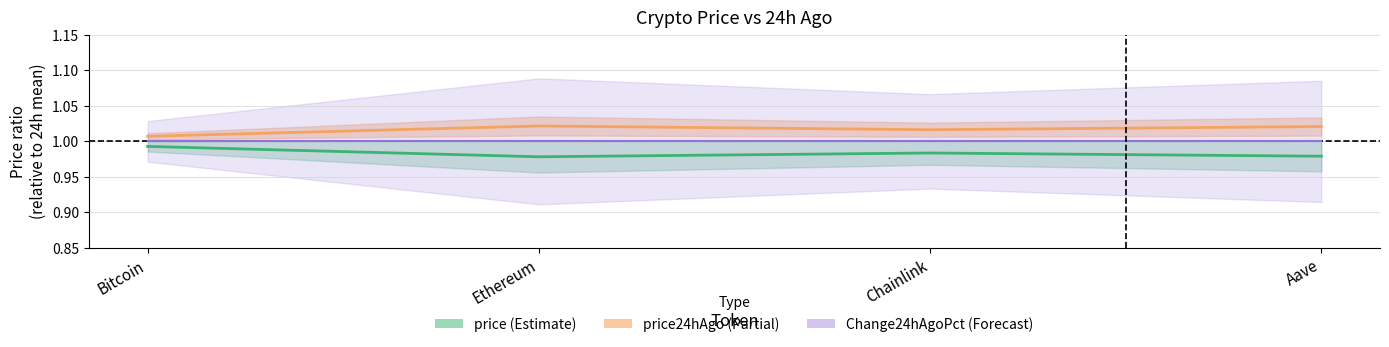

What value does the price series have at Chainlink?

1.0